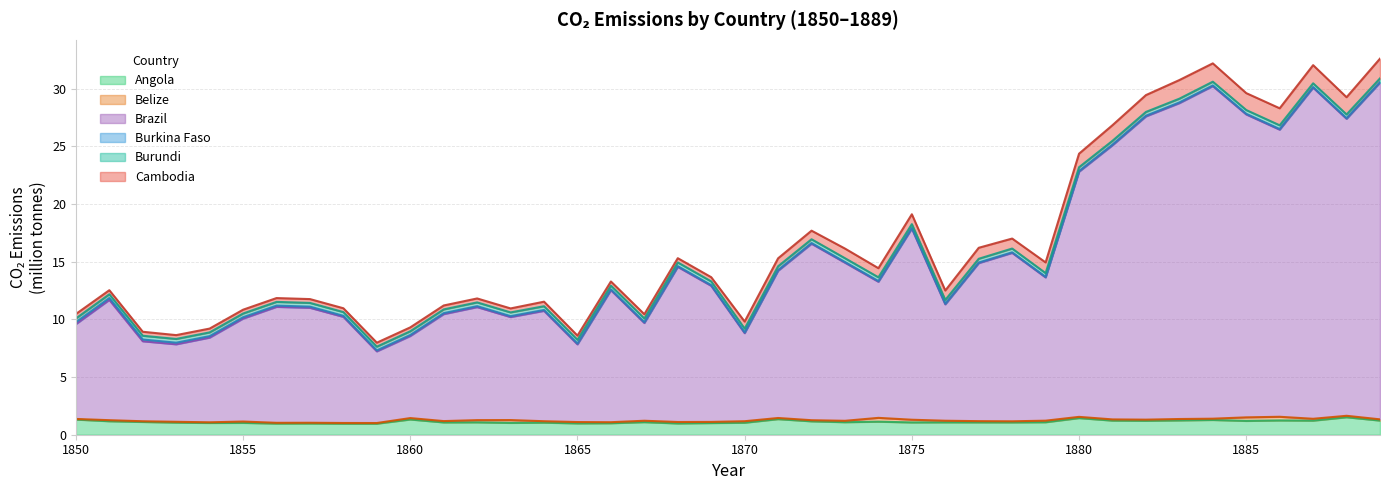

What is the total value across all series at 13?

11.0